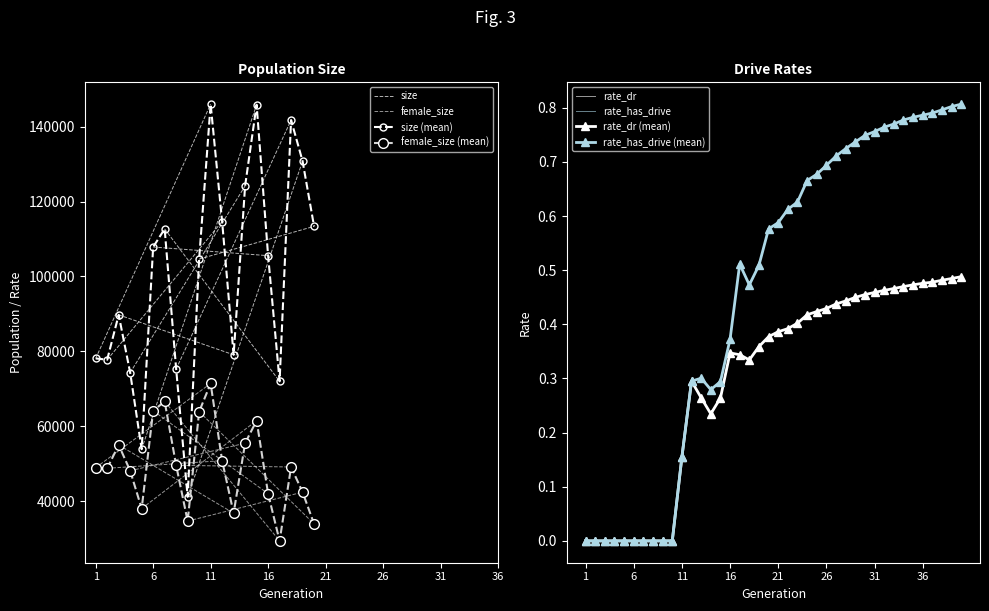

True or false: rate_dr and rate_has_drive intersect in this chart.

False